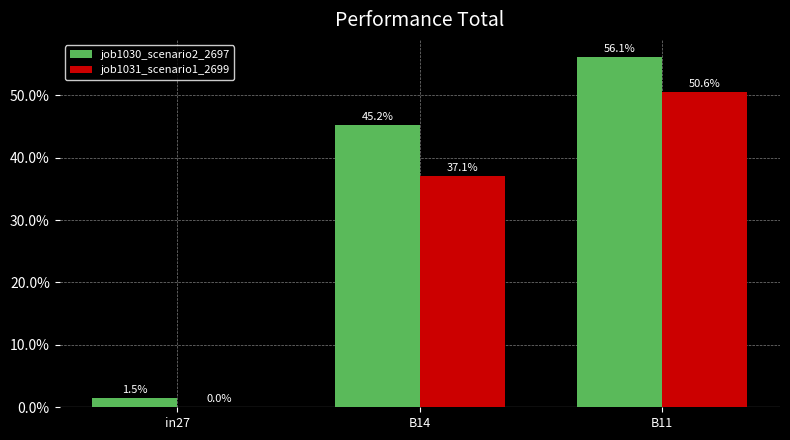

Which series changed the most between in27 and B11?

job1030_scenario2_2697